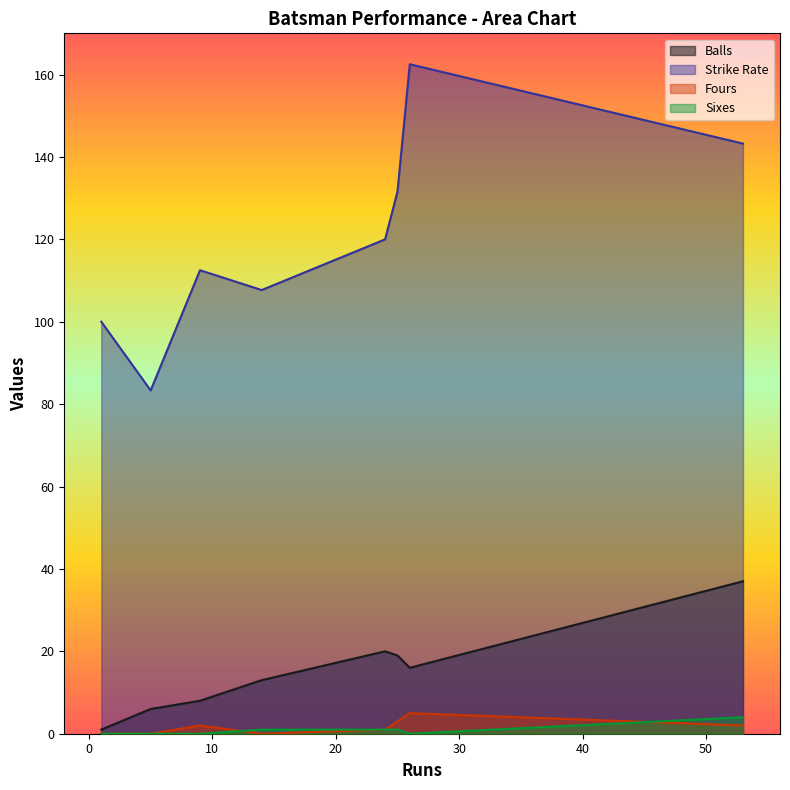

What is the maximum value for balls?

37.0